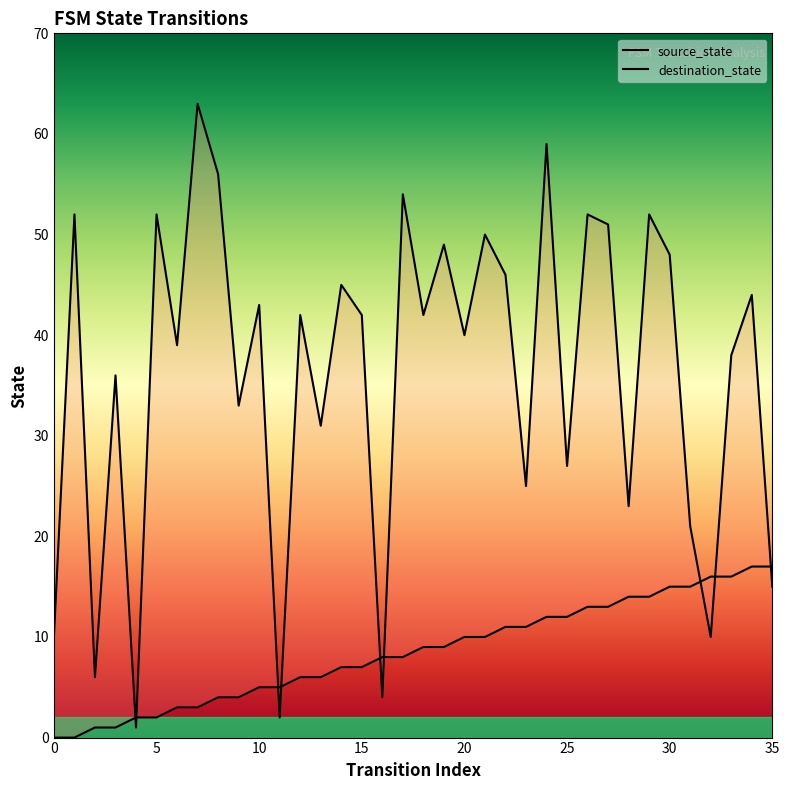

What is the total value across all series at 22?

57